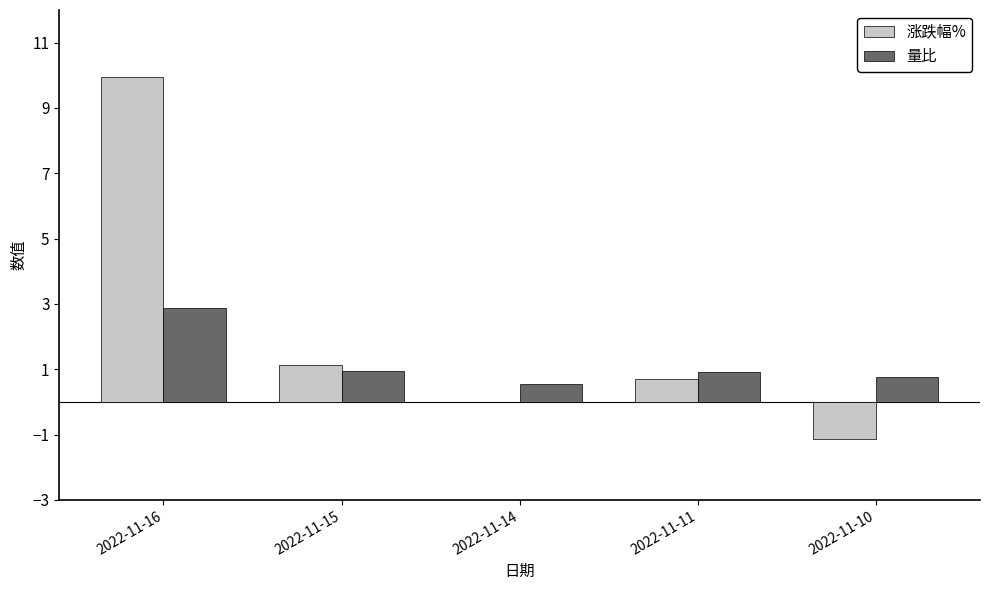

What is the sum of all 量比 values?

6.0